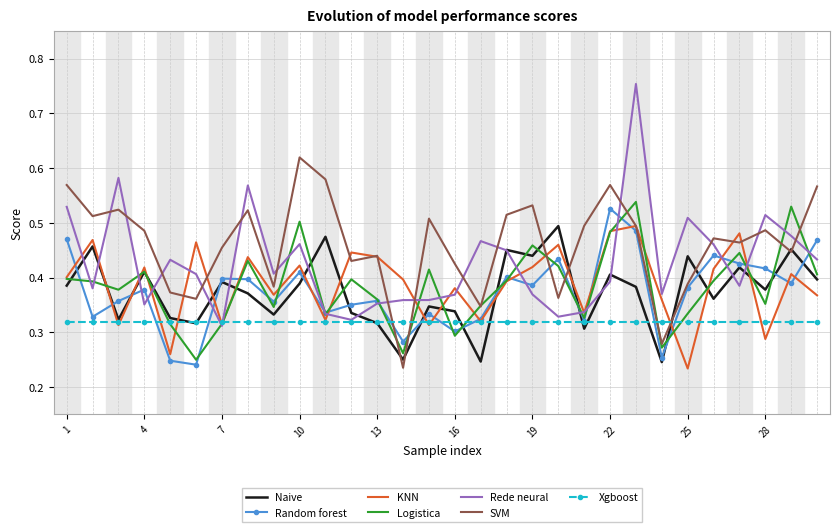

True or false: SVM and Xgboost cross at least once.

True